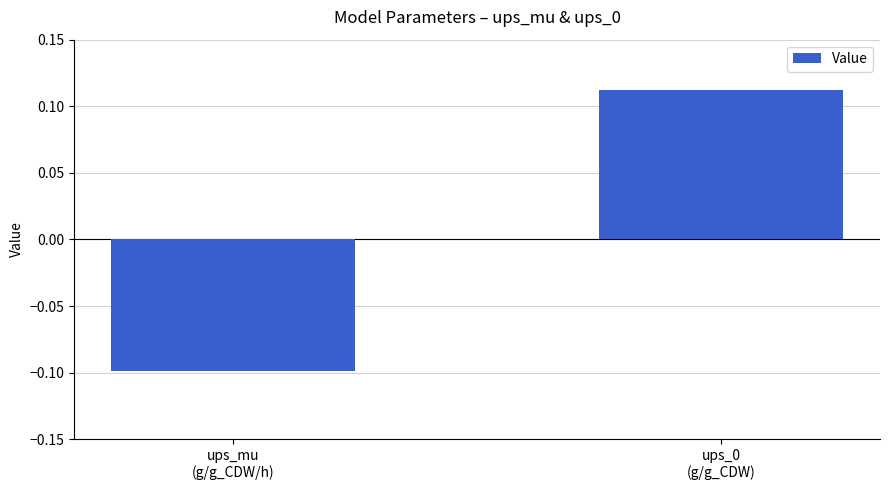

What position from the left is ups_mu
(g/g_CDW/h)?

1